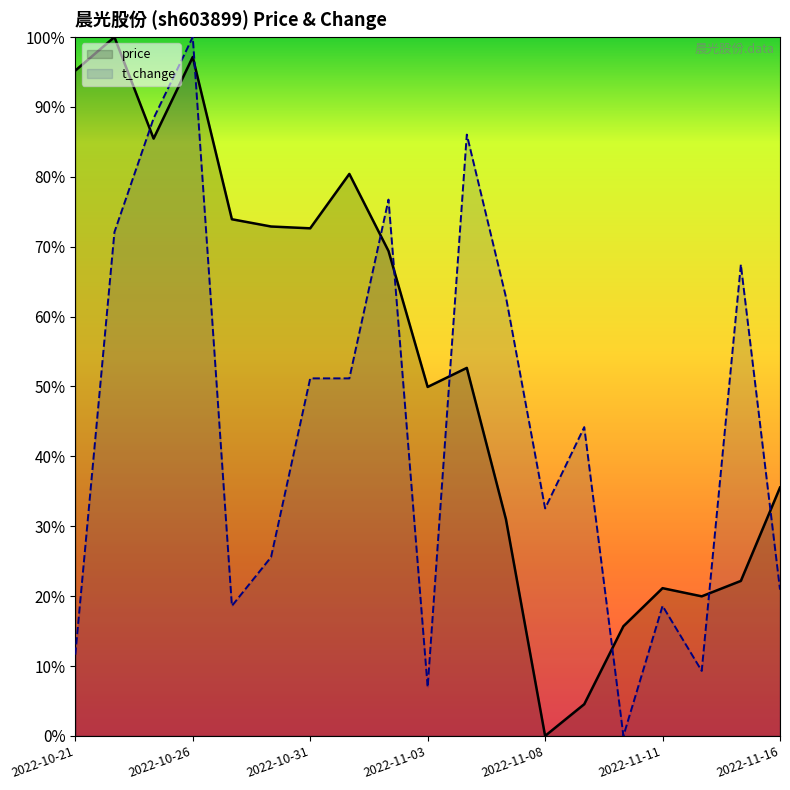

What is the total value across all series at 10?

1.4